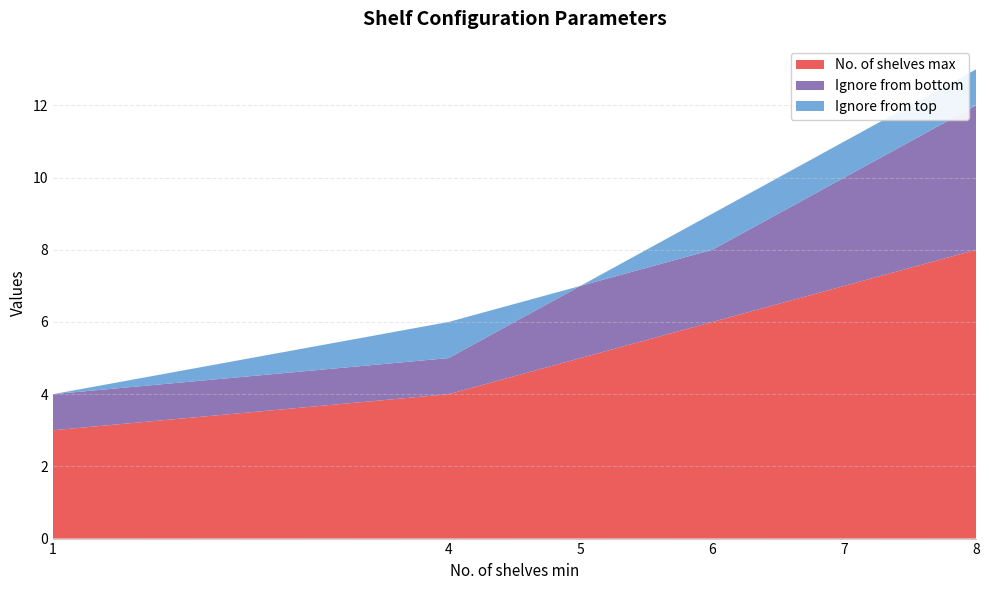

Reading right to left, transcribe all the data shown in this chart.

No. of shelves max: 8	7	6	5	4	3
Ignore from bottom: 4	3	2	2	1	1
Ignore from top: 1	1	1	0	1	0